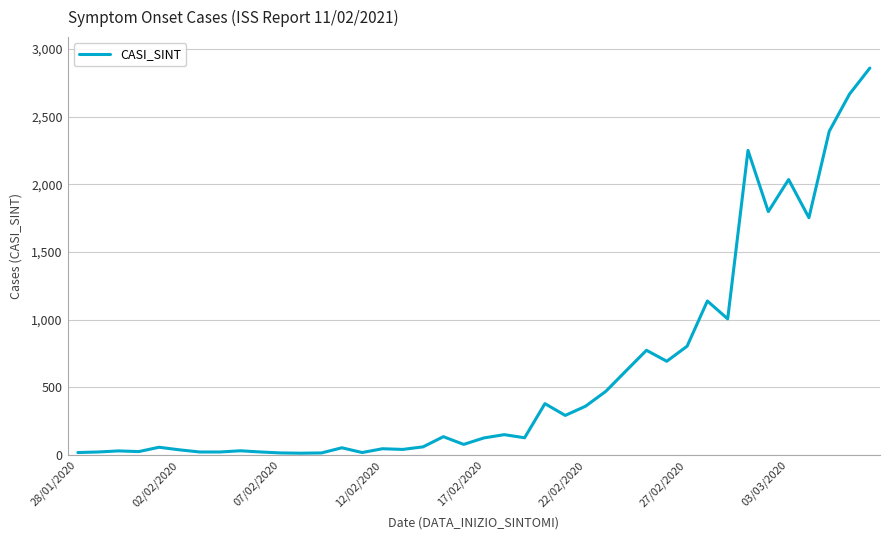

How many lines are shown in the chart?

1